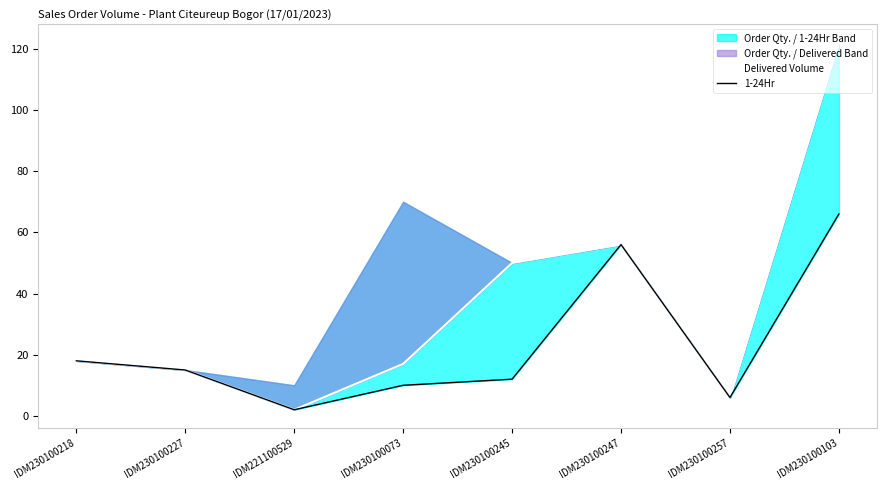

What is the label of the 5th point from the left?

IDM230100245